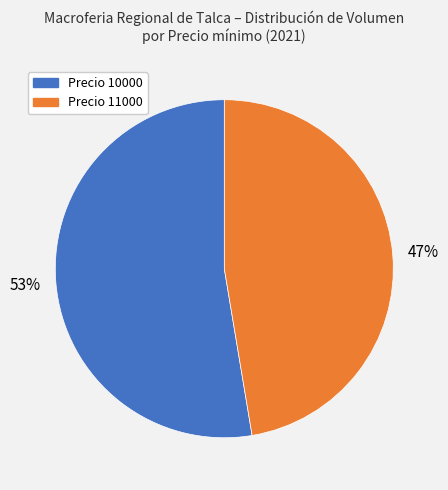

Is there any slice that represents more than half of the pie?

Yes